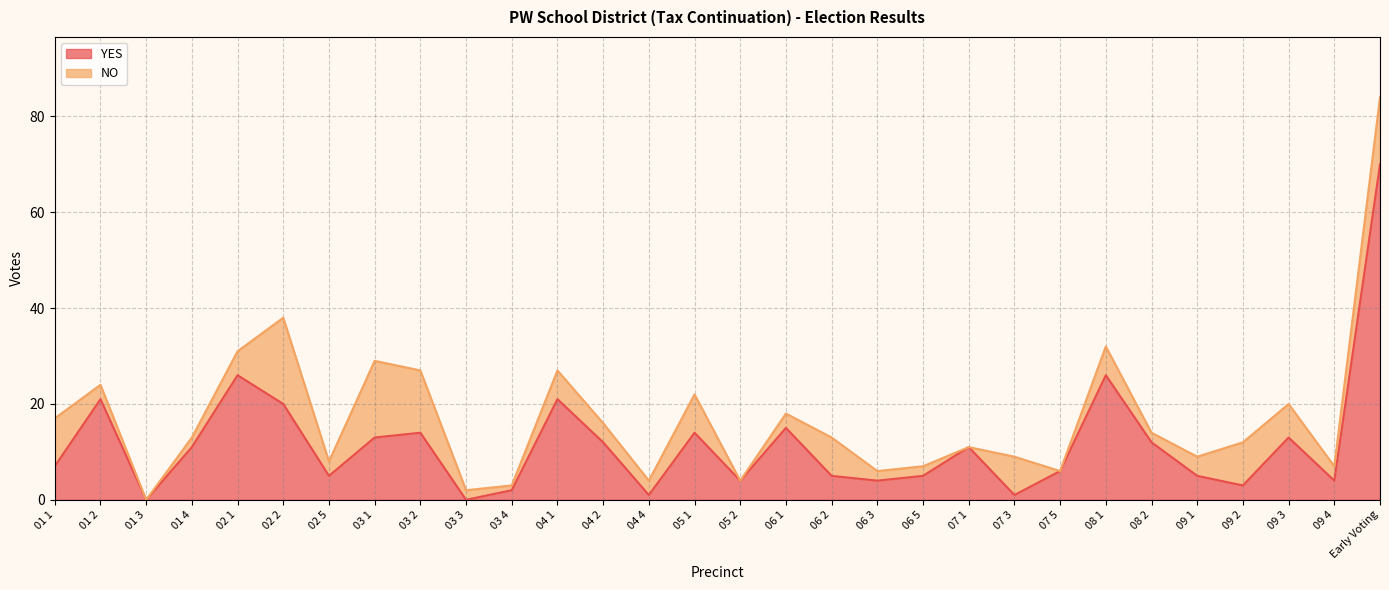

Reading left to right, extract all data points from this chart.

01 1=7	01 2=21	01 3=0	01 4=11	02 1=26	02 2=20	02 5=5	03 1=13	03 2=14	03 3=0	03 4=2	04 1=21	04 2=12	04 4=1	05 1=14	05 2=4	06 1=15	06 2=5	06 3=4	06 5=5	07 1=11	07 3=1	07 5=6	08 1=26	08 2=12	09 1=5	09 2=3	09 3=13	09 4=4	Early Voting=70